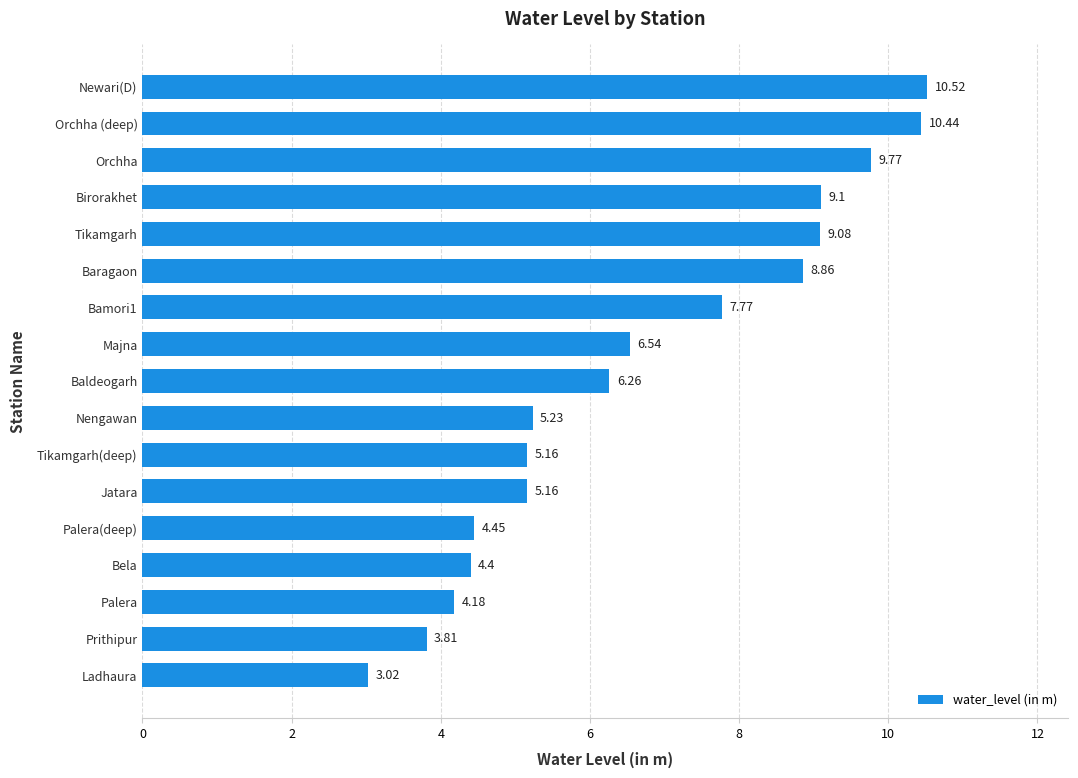

How many bars are there in total?

17